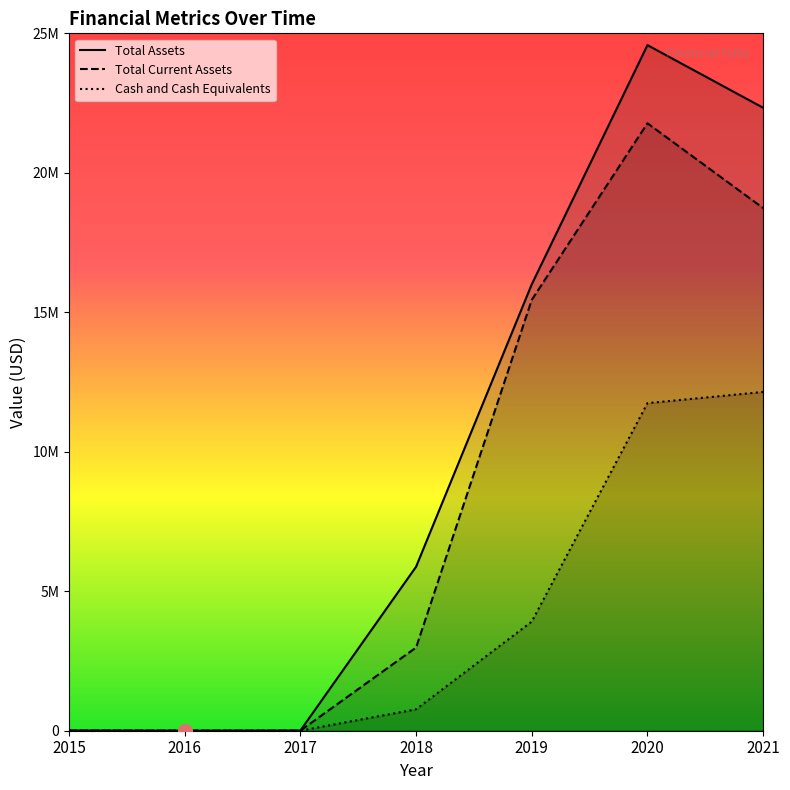

What is the difference between the second highest and second lowest values in the Total Assets series?

22325256